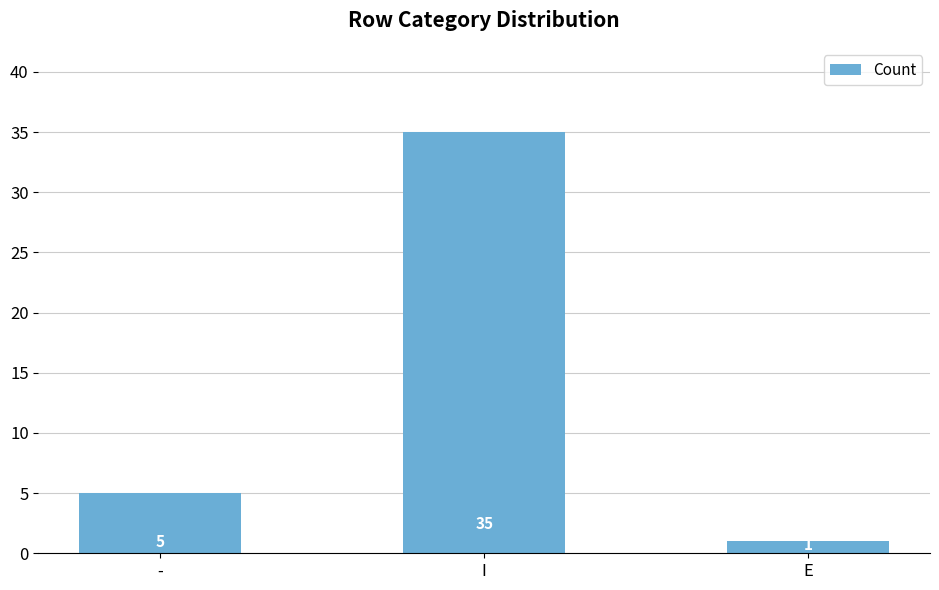

List the labels in order of value, largest first.

I, -, E